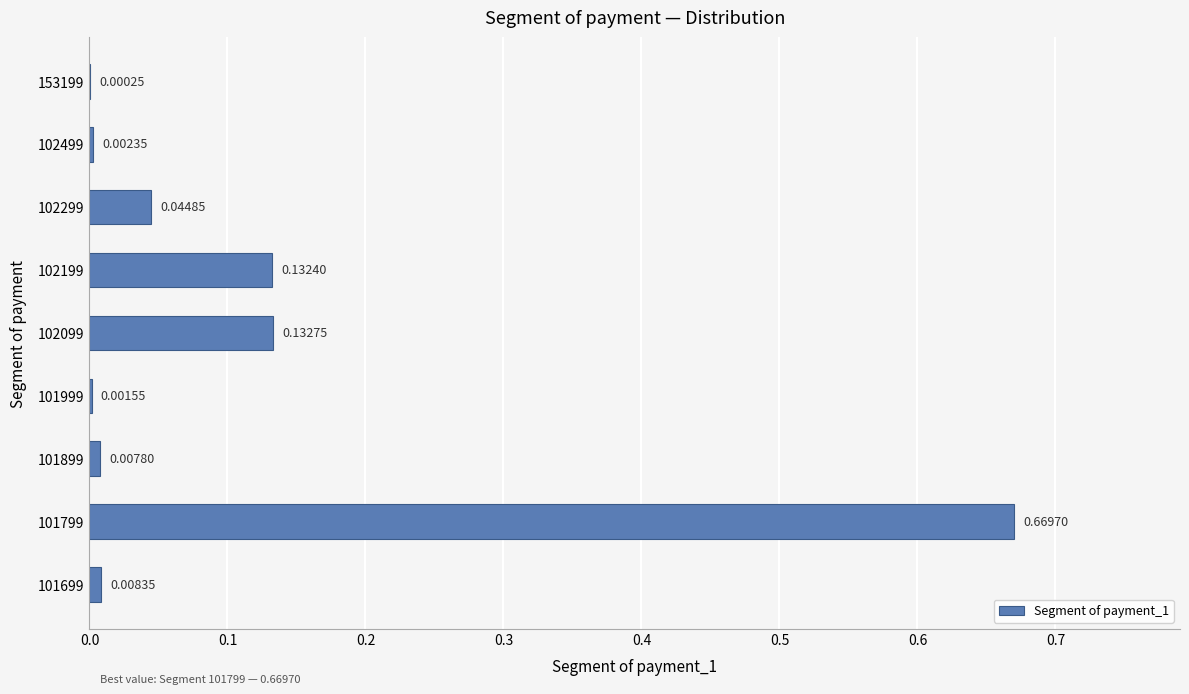

What is the sum of all values?

1.0